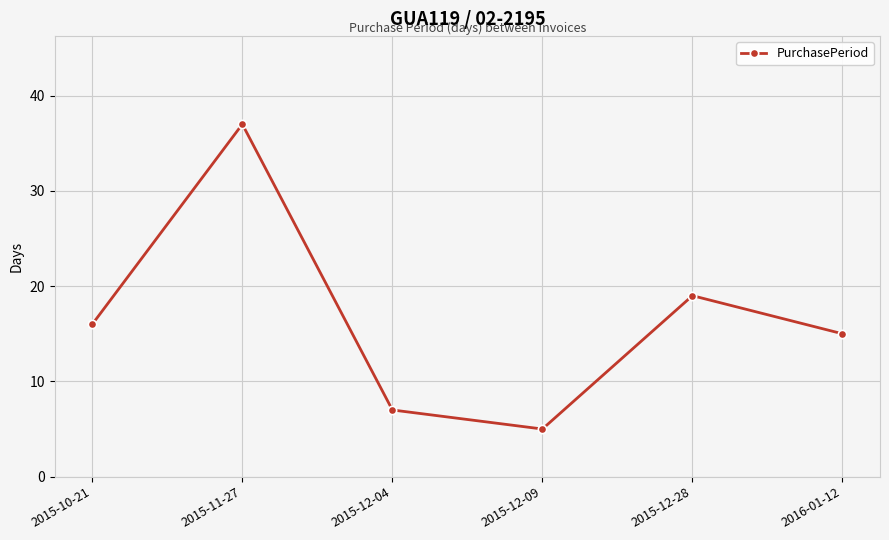

What is the minimum value shown in the chart?

5